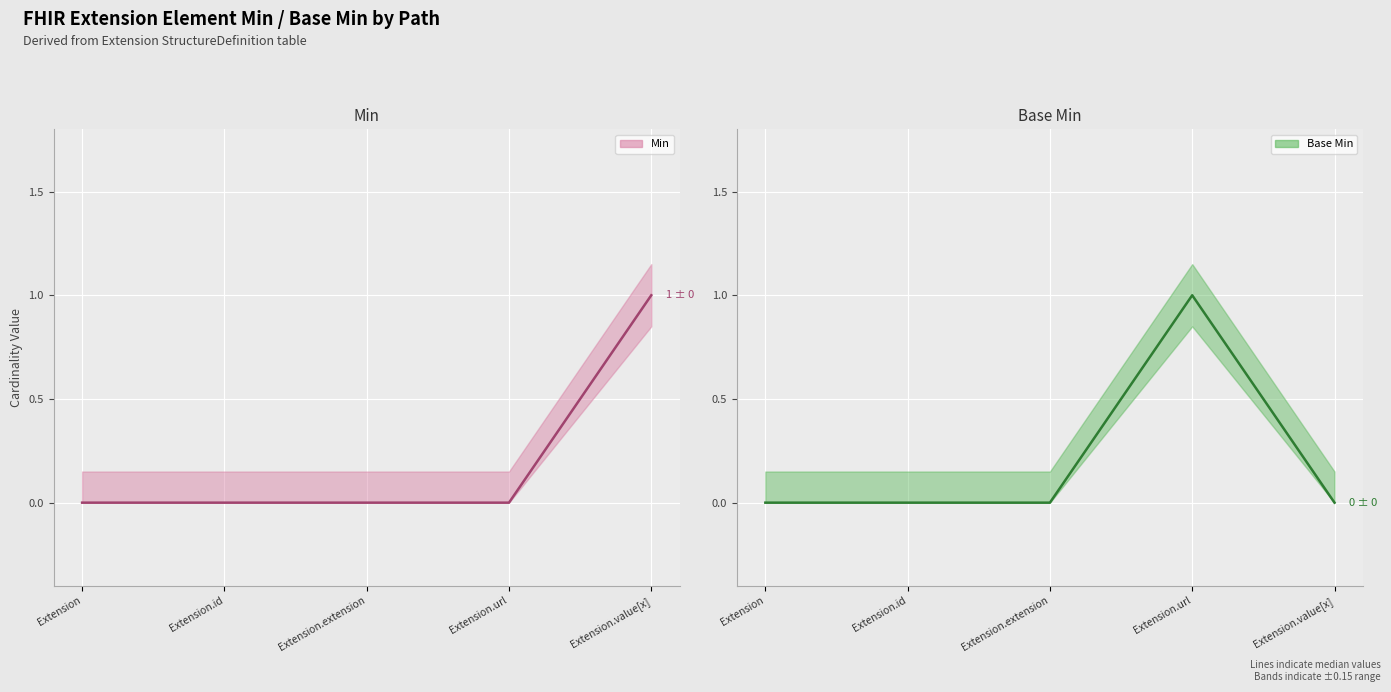

What position from the right is Extension.extension?

3